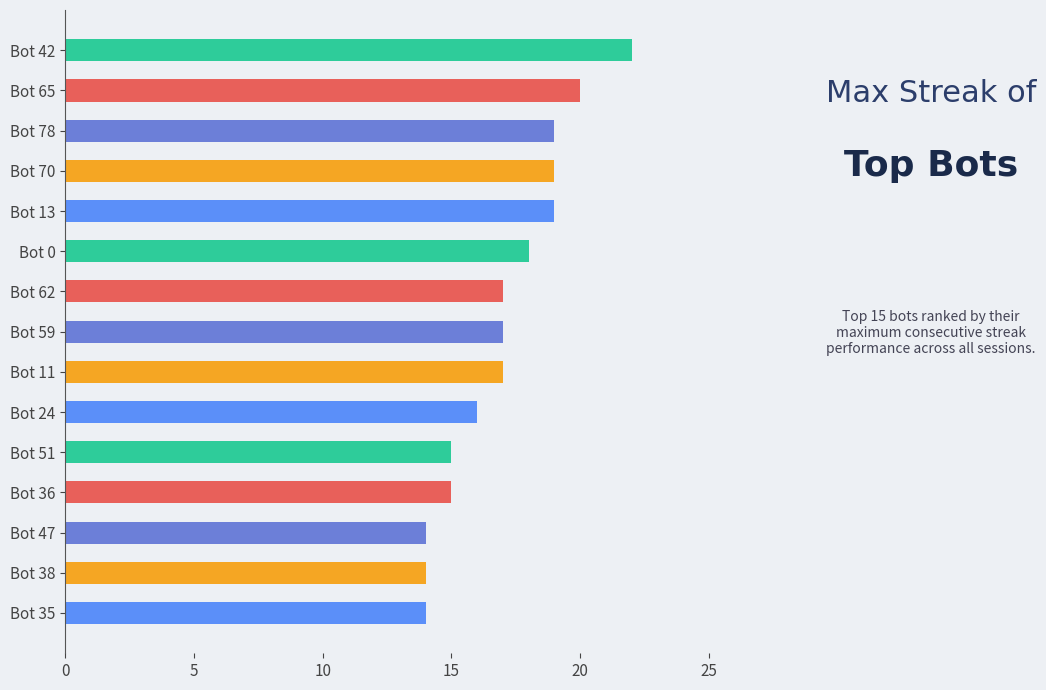

What is the difference between the second highest and minimum values?

6